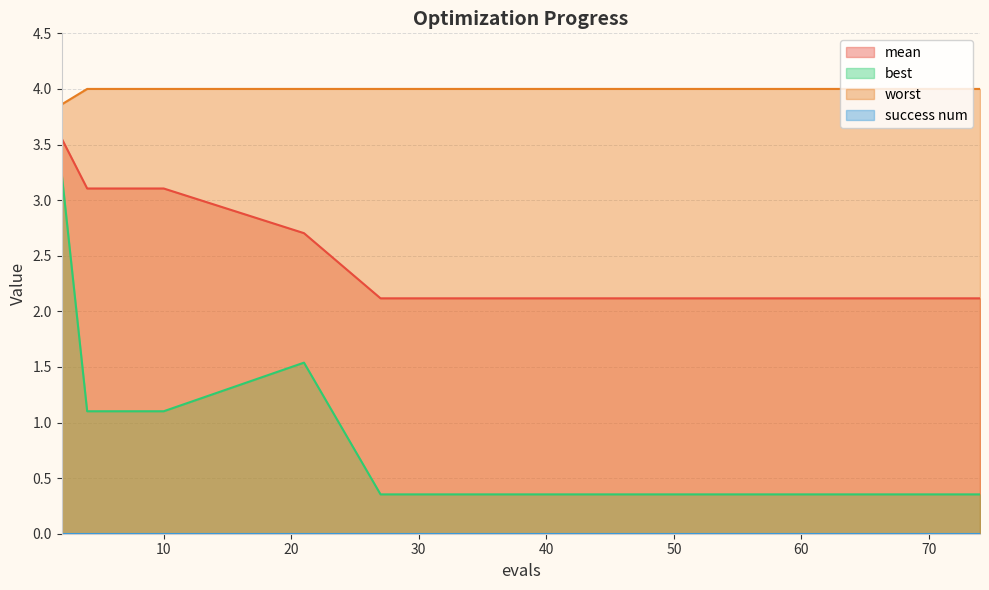

Between 71 and 41, which is larger?

71